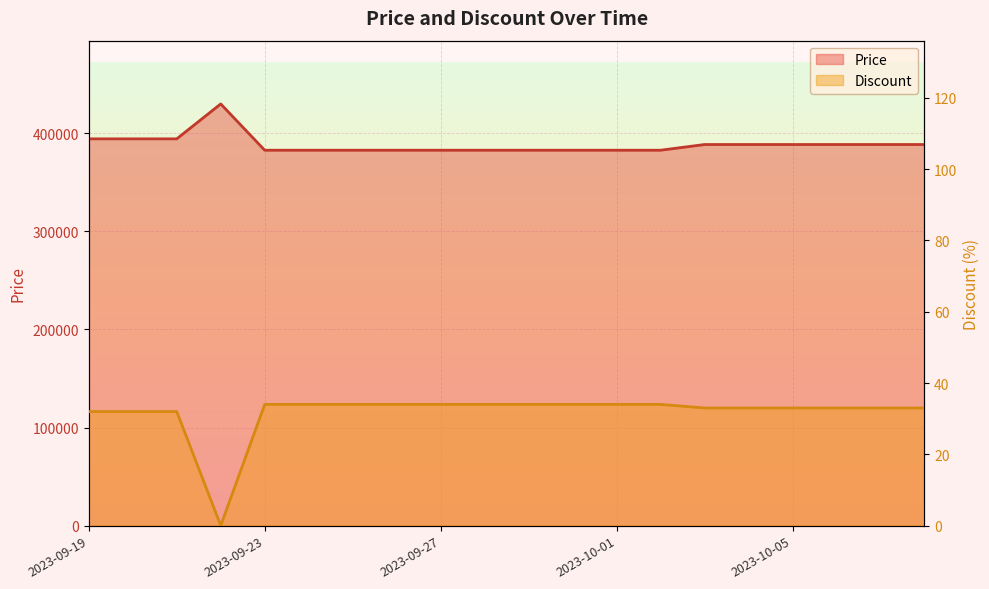

What is the label of the 15th point from the left?

2023-10-03